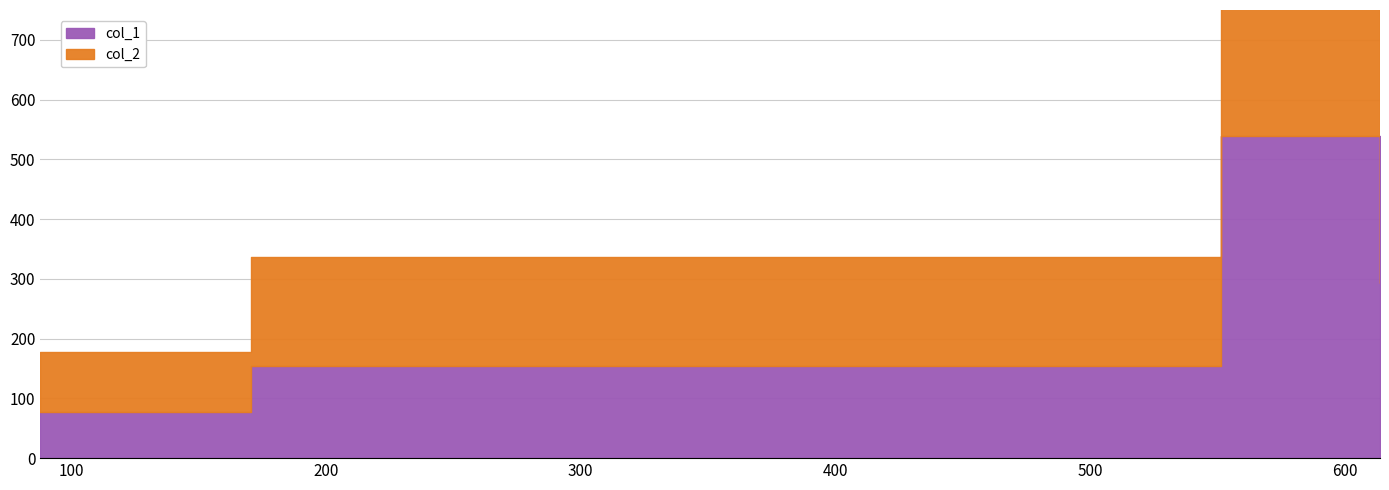

Between 551.3333333333334 and 613.7142857142857, which is larger?

551.3333333333334